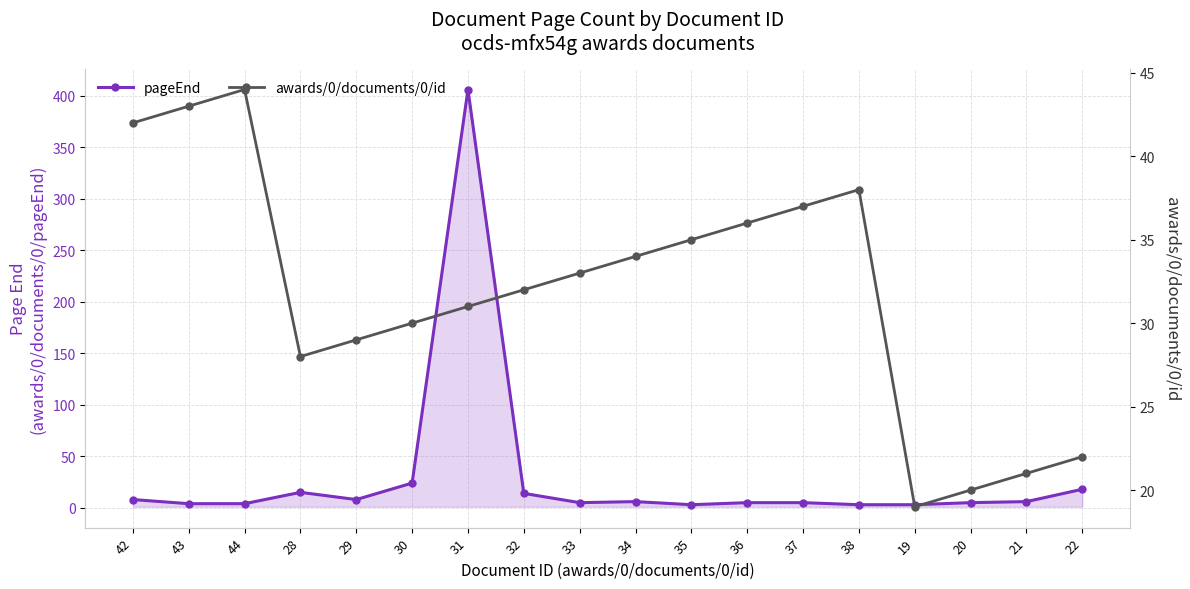

Rank the series by their average value, from lowest to highest.

pageEnd, awards/0/documents/0/id